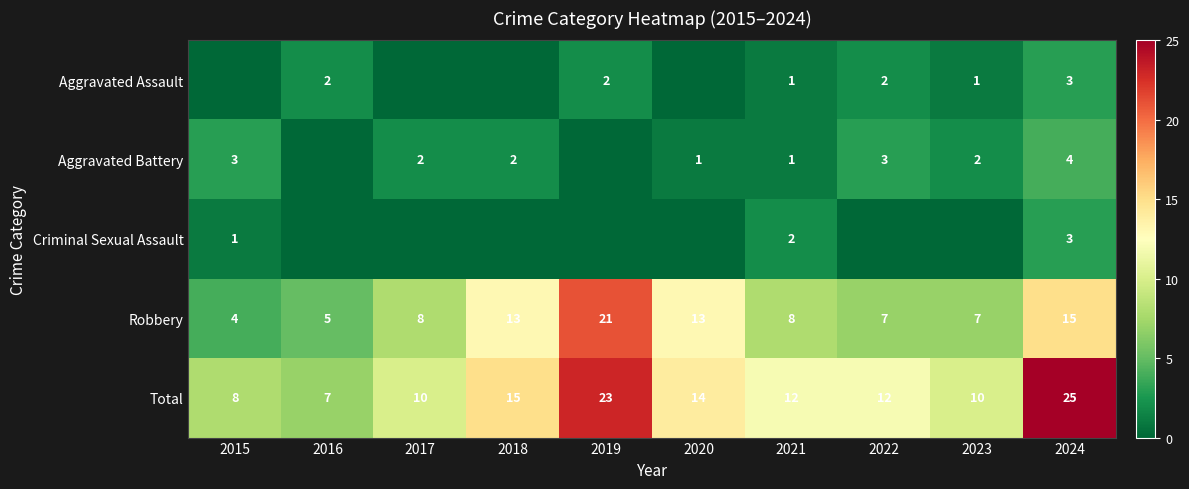

What is the difference between the Total values at 2019 and 2022?

11